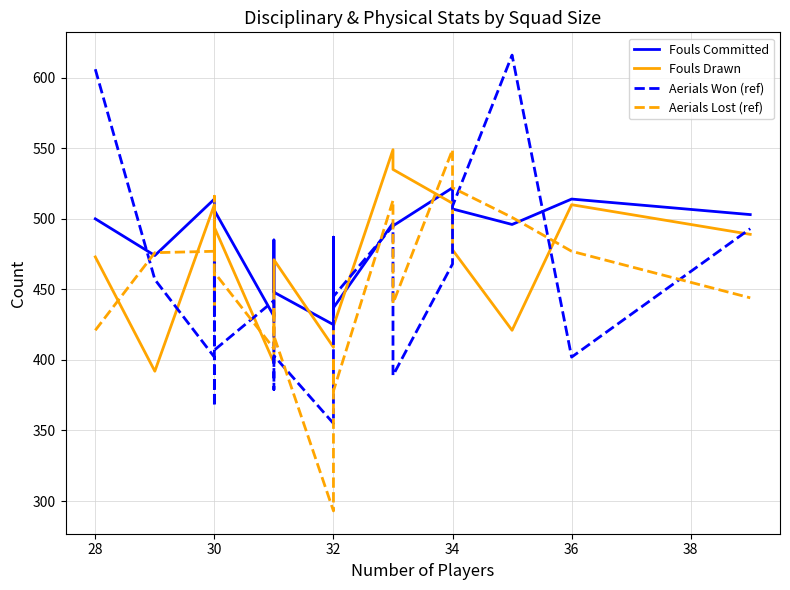

What is the value of the Fouls Drawn point at the 8th from the left?

446